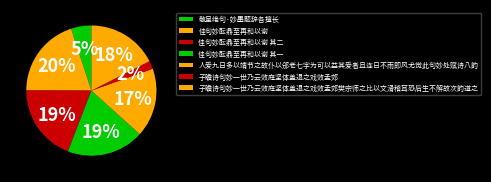

To the nearest percent, what is the difference between the largest and smallest slice percentages?

18%